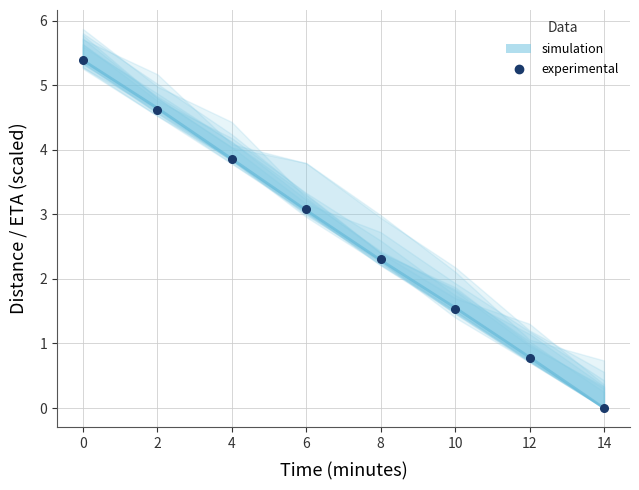

The value at 2 is 2.8. True or false?

False